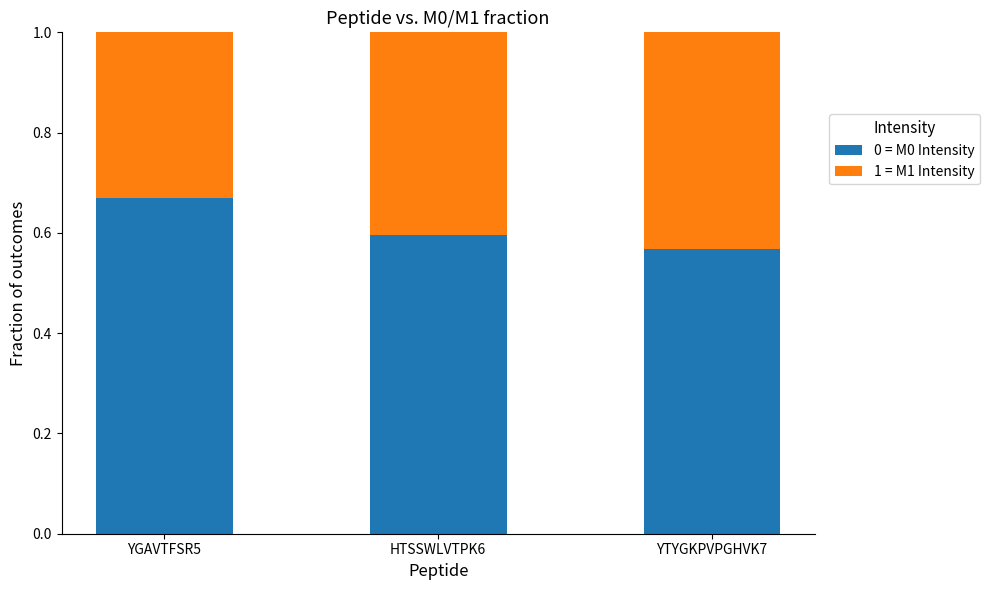

What is the total value across all series at YTYGKPVPGHVK7?

1.0